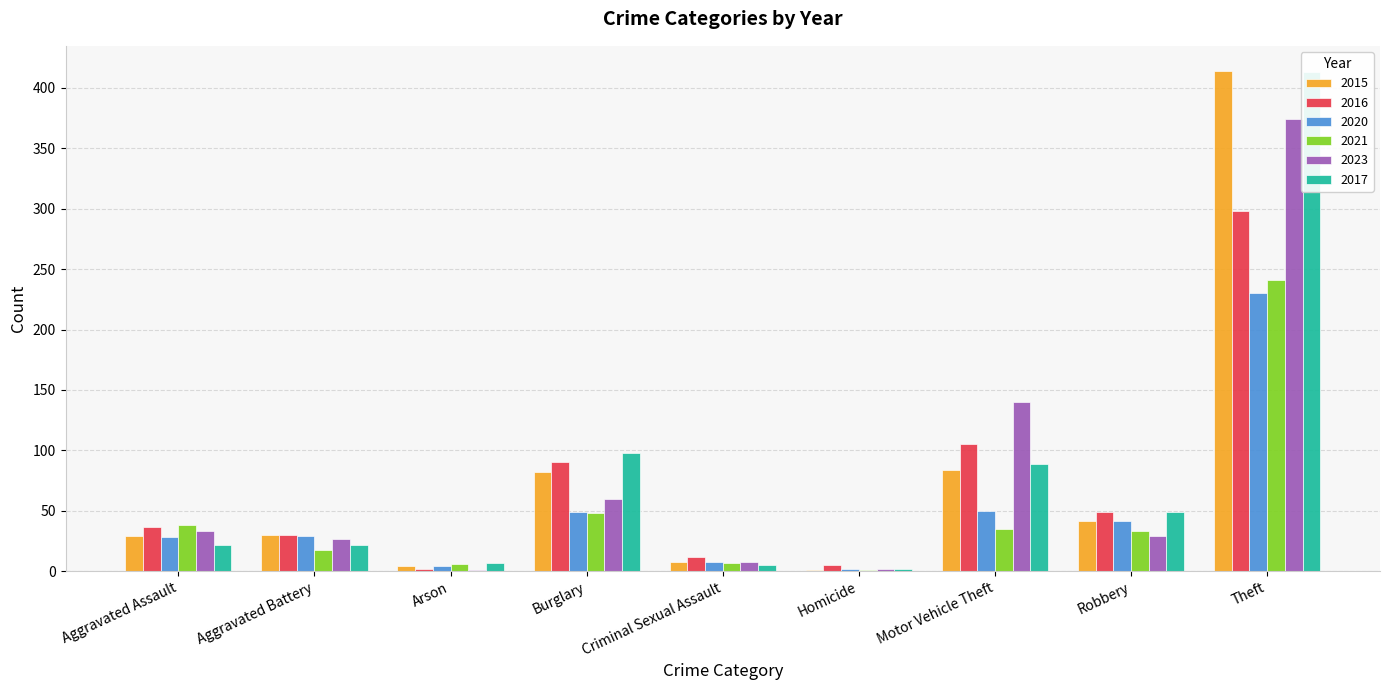

How many bars are there in total?

54